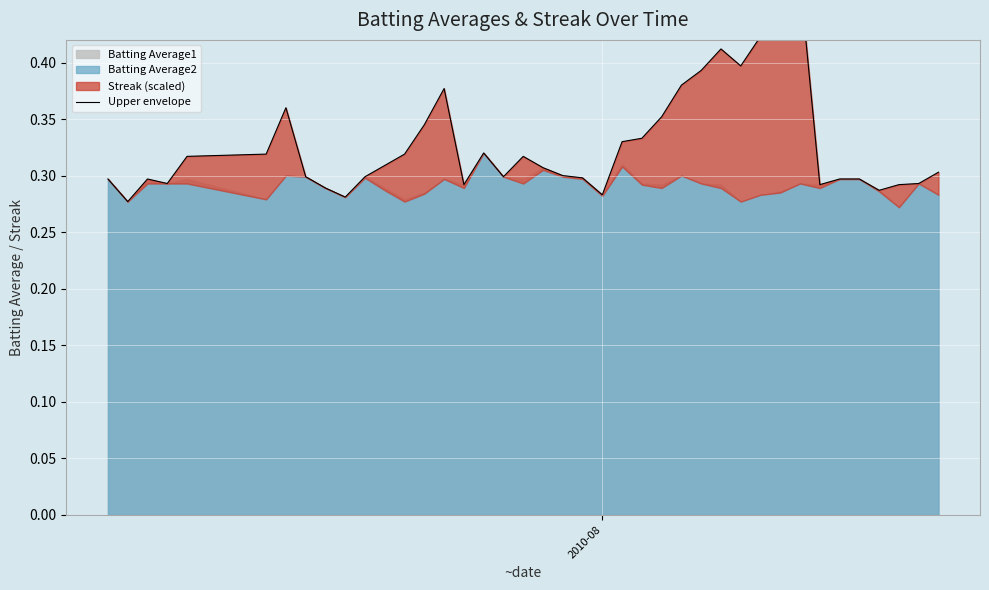

Is it true that the value at 29 is 0.6?

False